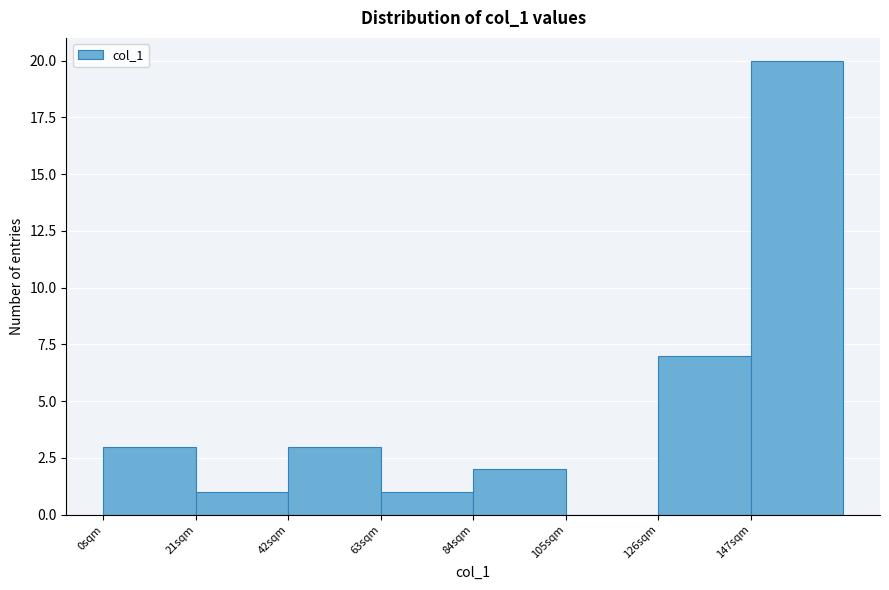

Over which range of the x-axis is the bar tallest?

147 to 168